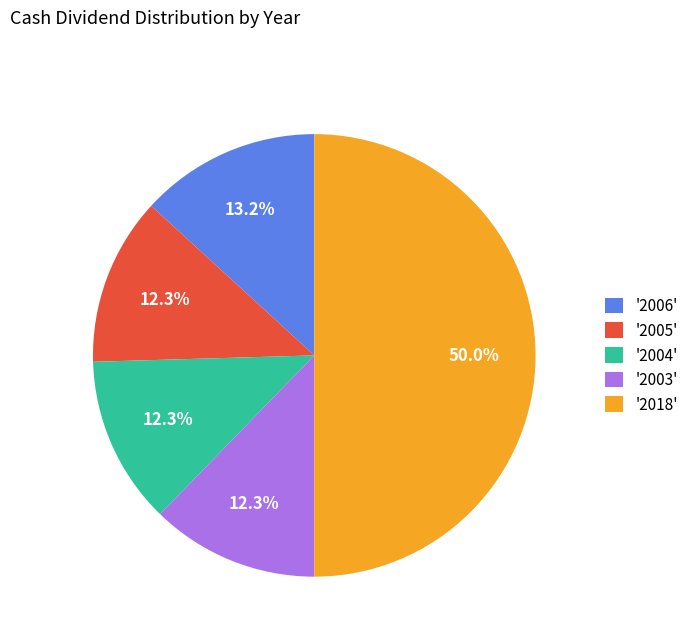

Does '2004' account for over 50% of the chart?

No